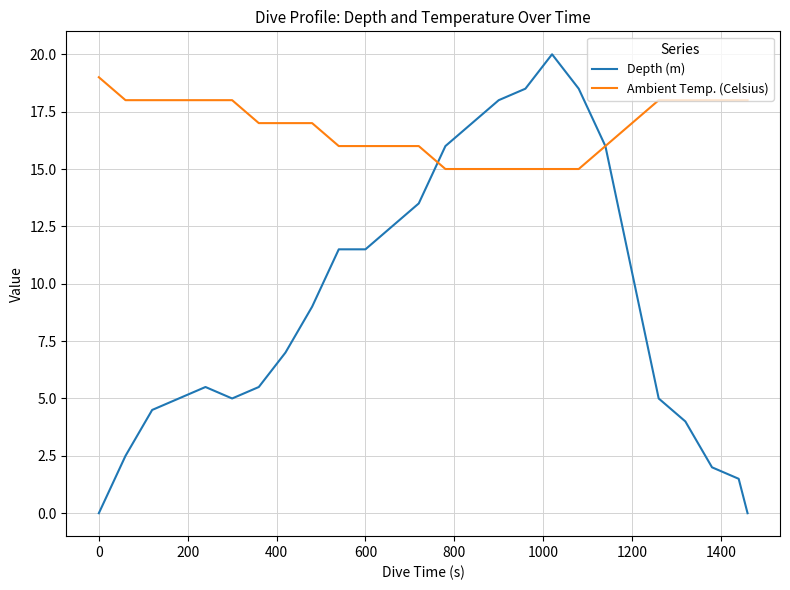

List the series in order of their overall mean, highest first.

Ambient Temp. (Celsius), Depth (m)